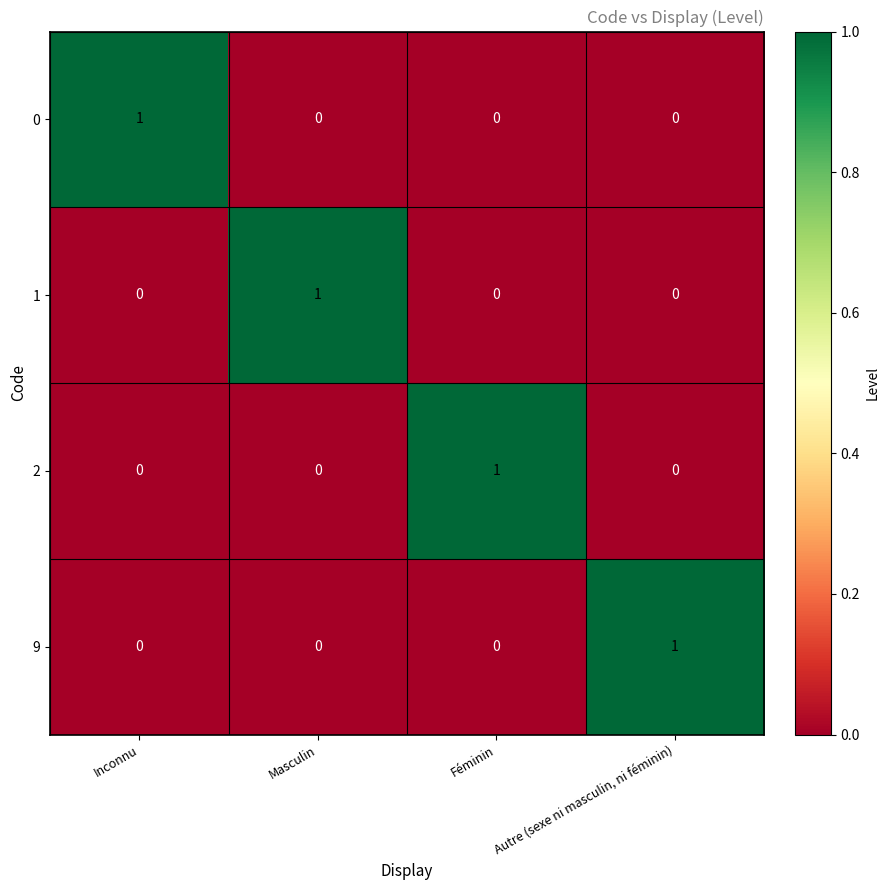

Count the 1 values in the range 0 to 1.

4